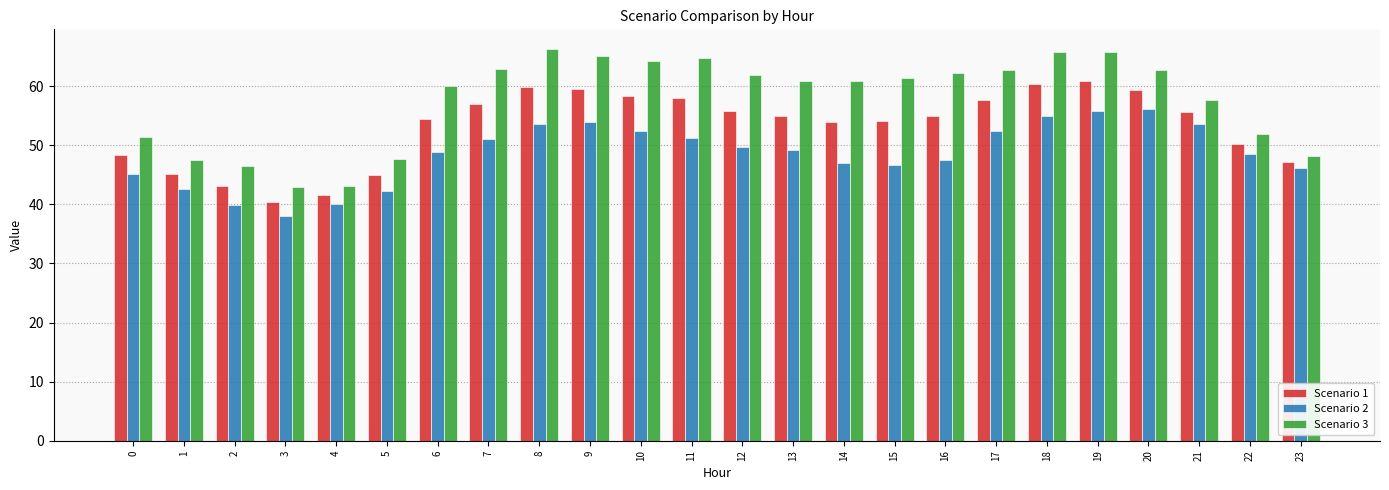

Which series has the largest range (max minus min)?

Scenario 3